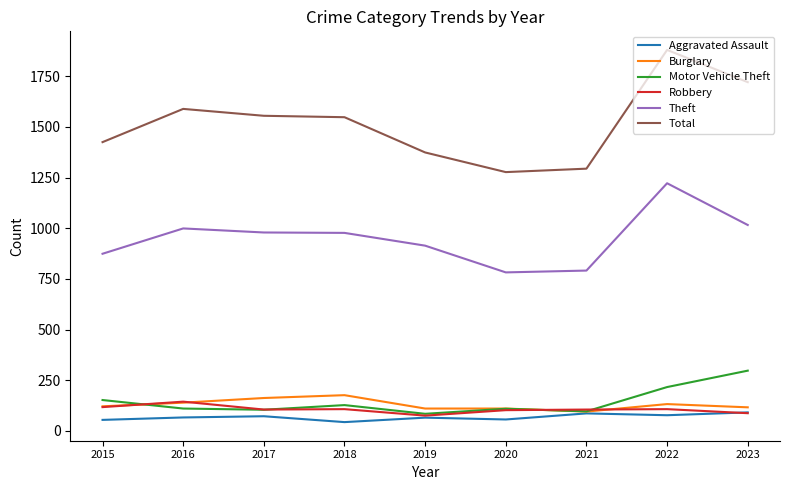

At which label is Total closest to 1578?

2016